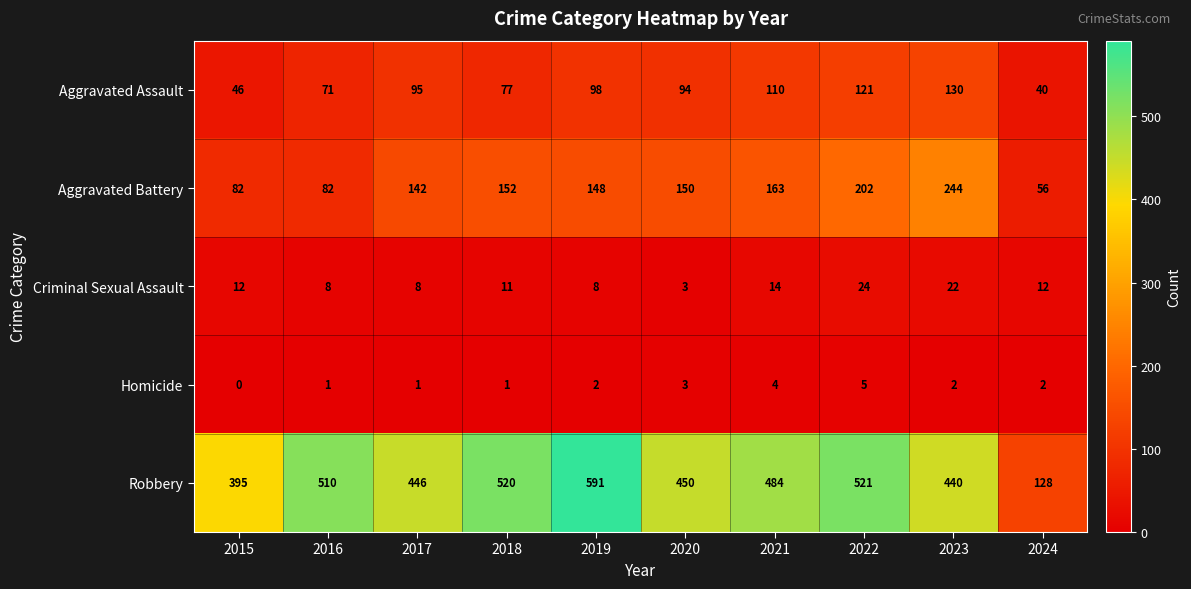

At which category is the sum across all series the highest?

2022